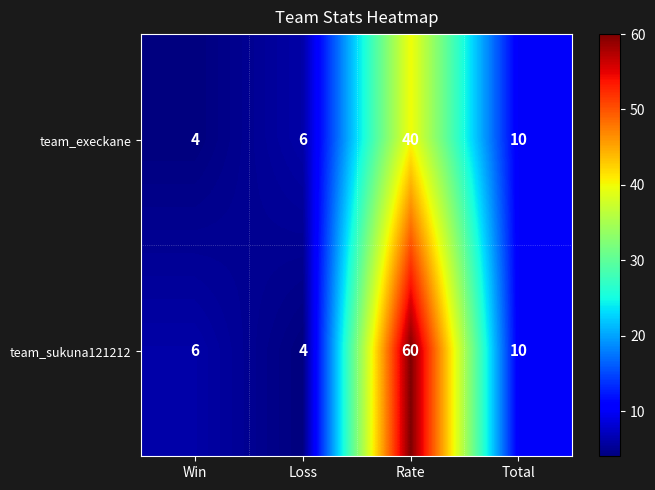

Count the number of data series in this chart.

2